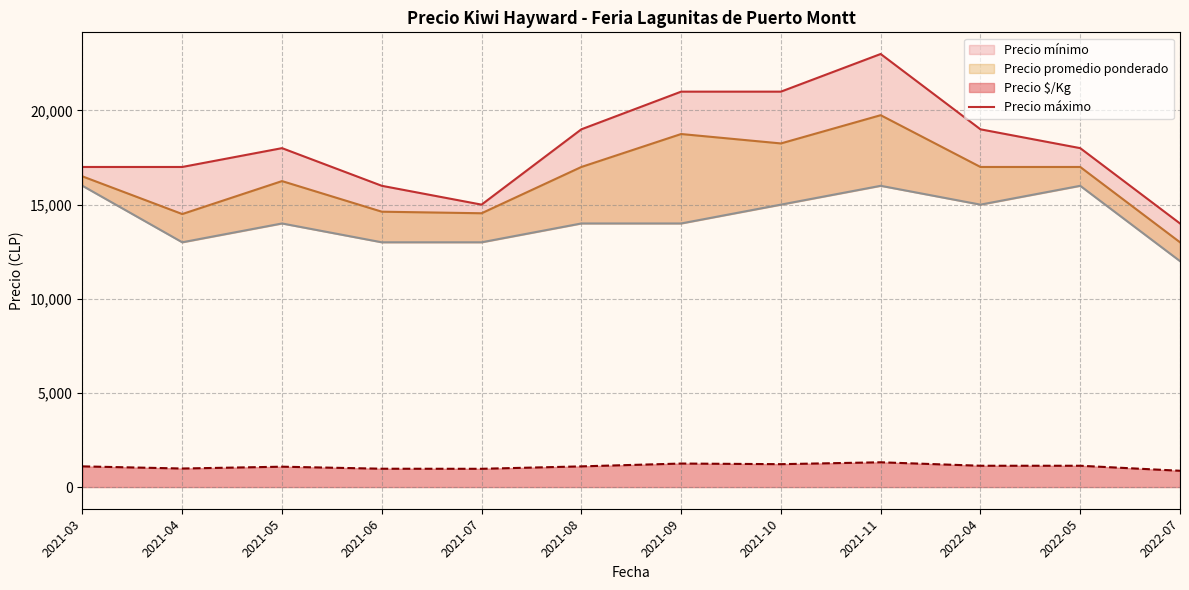

What is the highest value of the Precio $/Kg series?

1317